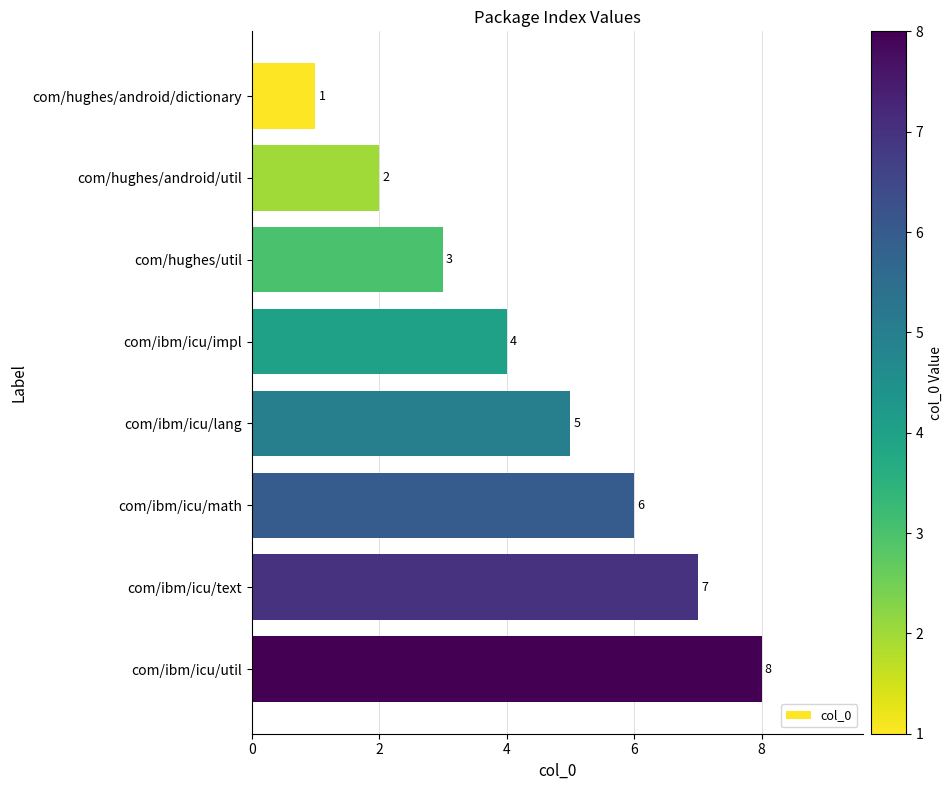

Between com/ibm/icu/text and com/hughes/util, which is larger?

com/ibm/icu/text